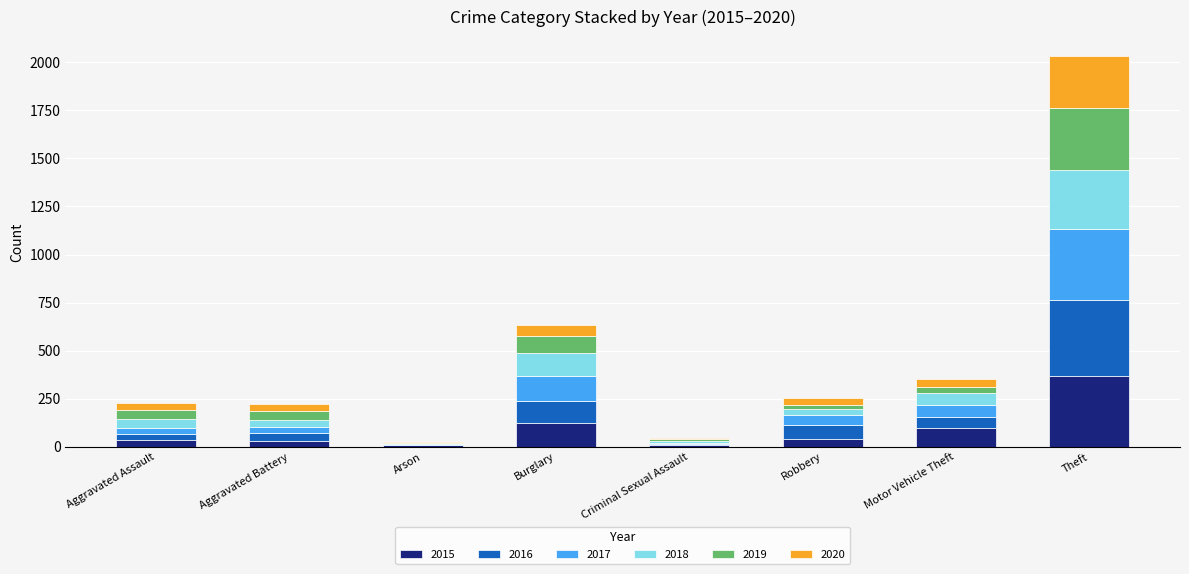

At which label does 2015 reach its peak?

Theft